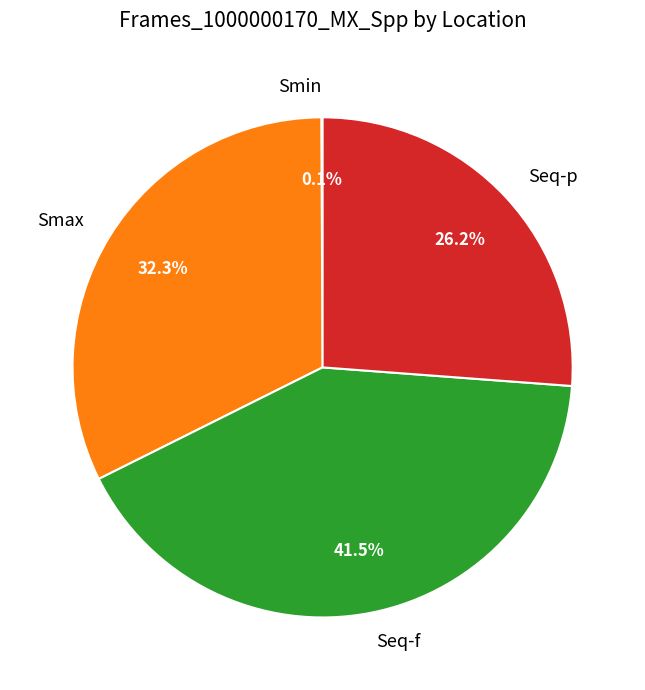

Is Seq-f the majority of the pie?

No